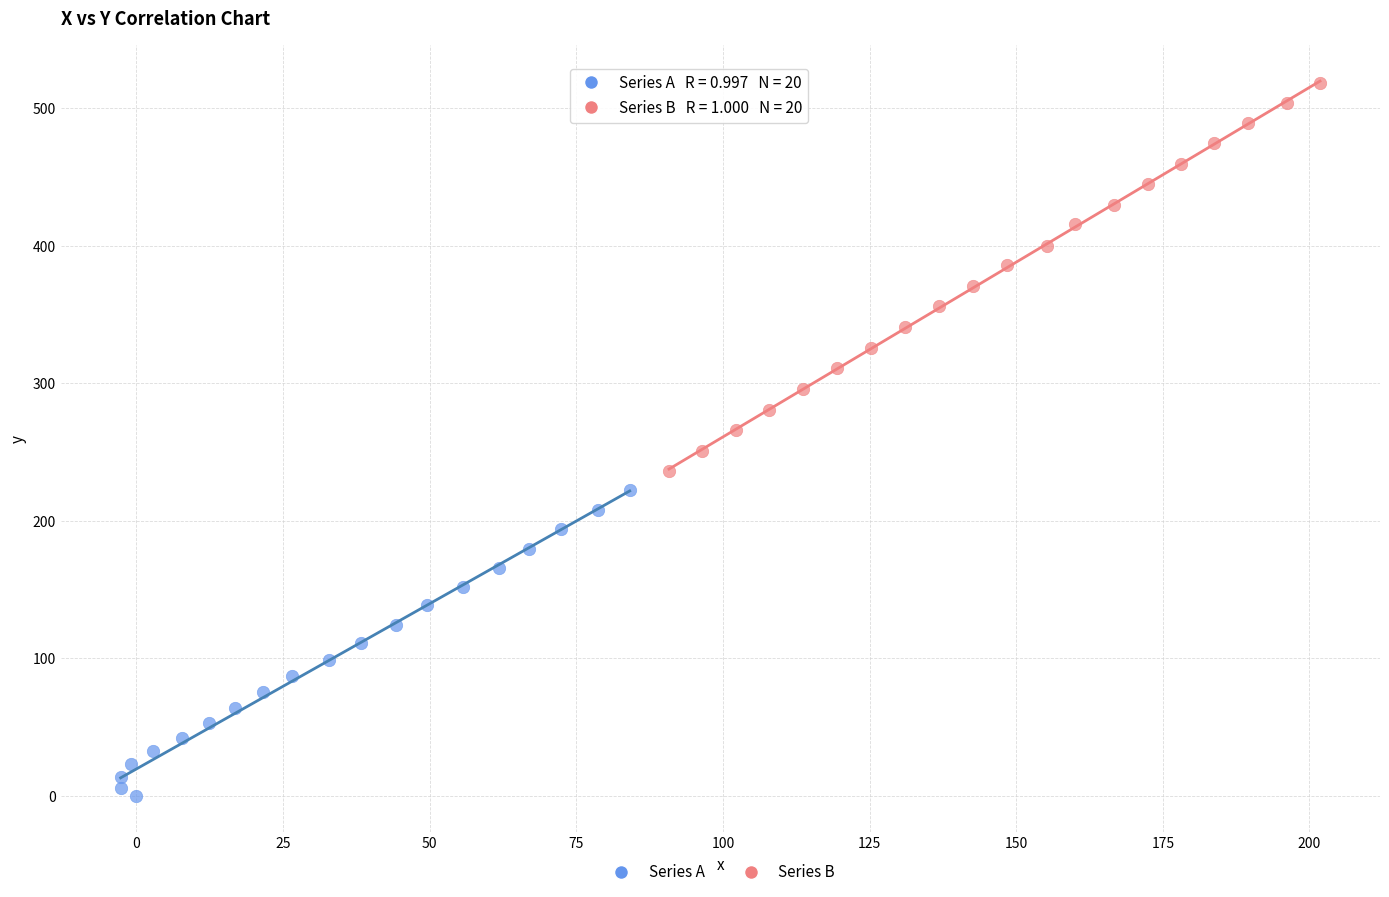

Which series has the widest spread of Y values?

Series B